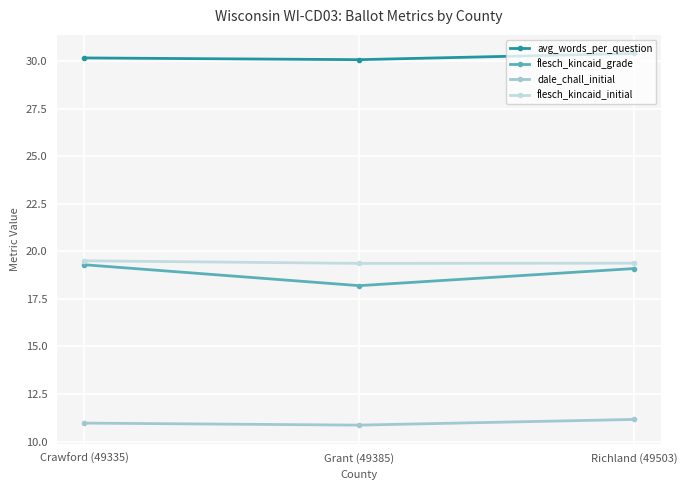

Which label corresponds to the largest value in the chart?

Richland (49503)